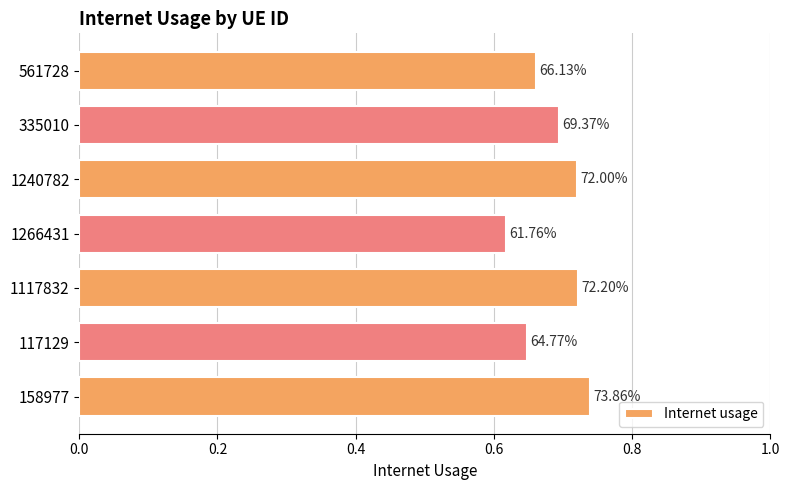

Does the chart contain any negative values?

No